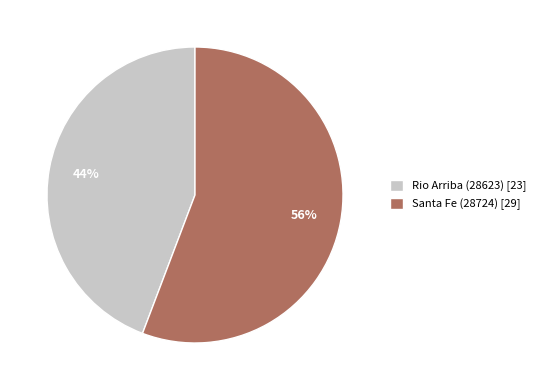

What is the smallest slice in the pie chart?

Rio Arriba (28623)